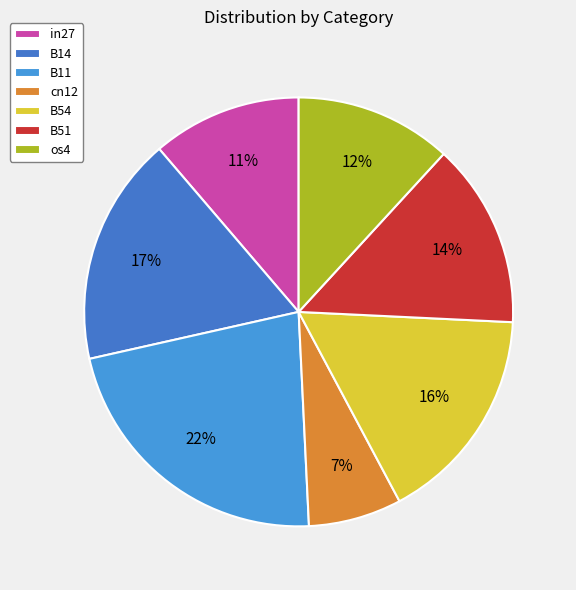

Rank the categories by value from lowest to highest.

cn12, in27, os4, B51, B54, B14, B11